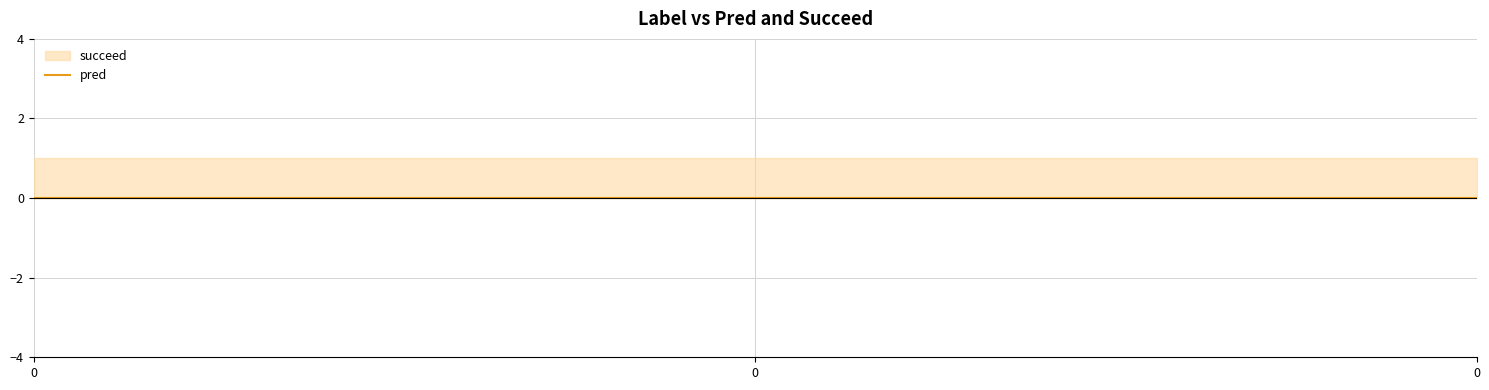

What is the value of the succeed point at the 1st from the left?

1